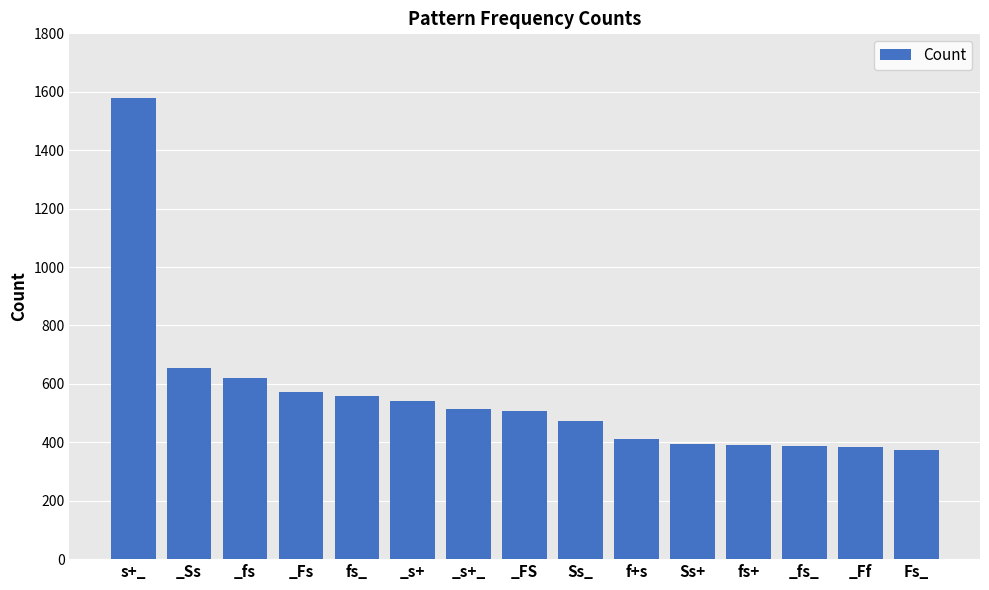

Approximately how many times larger is the value at _fs_ compared to _FS?

0.8